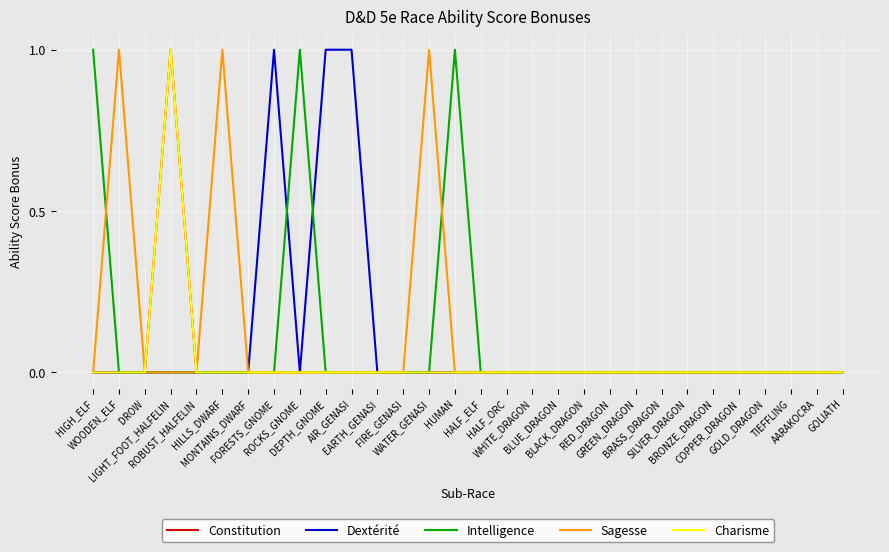

Which category has the highest value in the Constitution series?

LIGHT_FOOT_HALFELIN